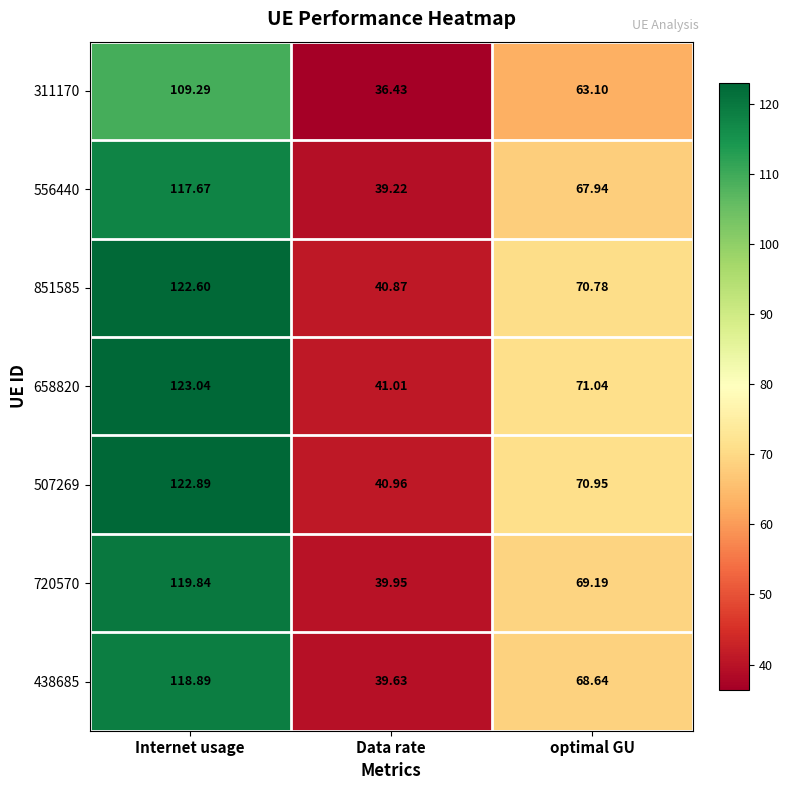

Where is 507269 nearest to the value 81?

optimal GU